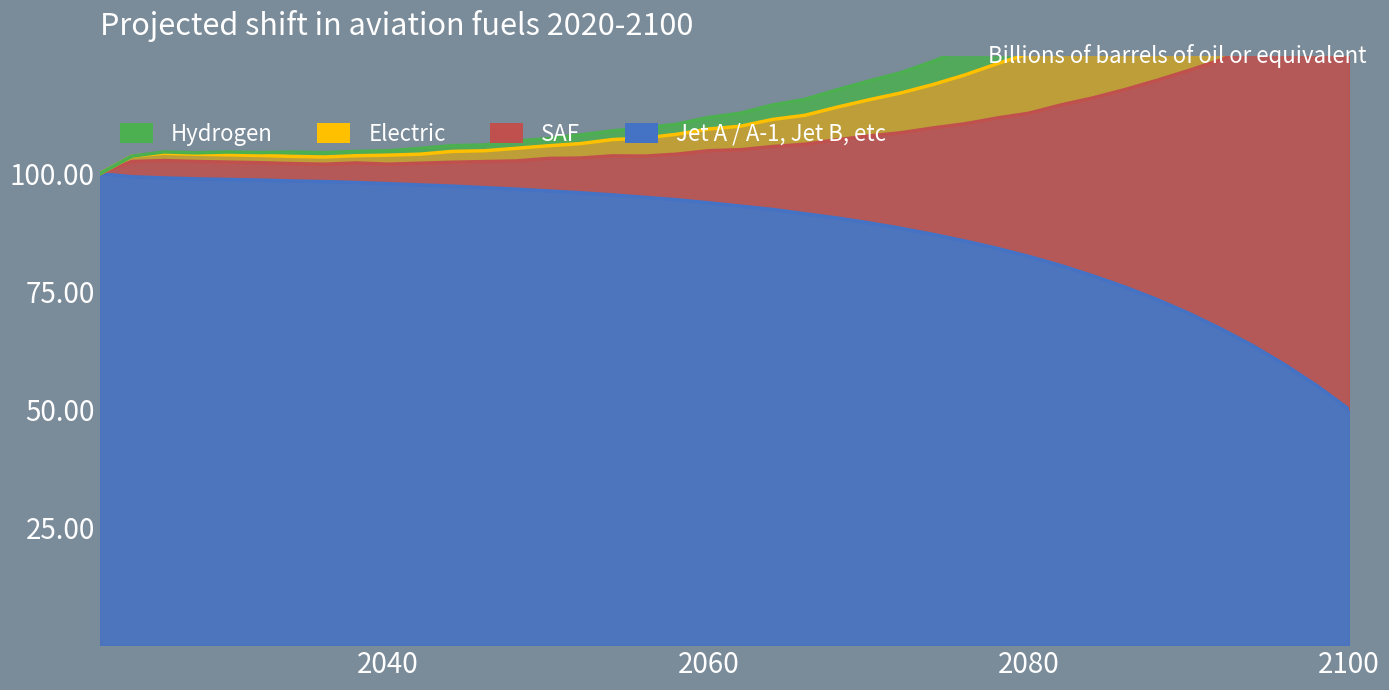

What is the lowest value of the Jet A / A-1, Jet B, etc series?

50.0